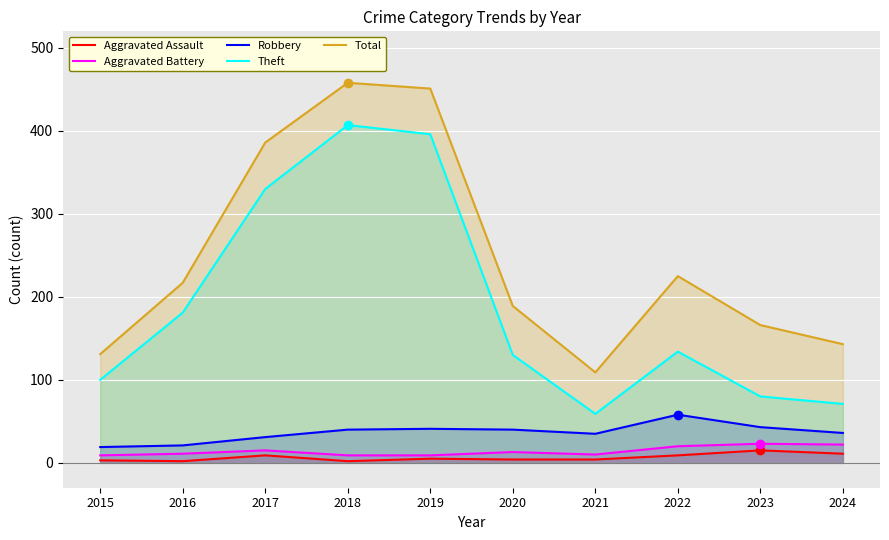

At which category does Total reach its first local peak?

2018